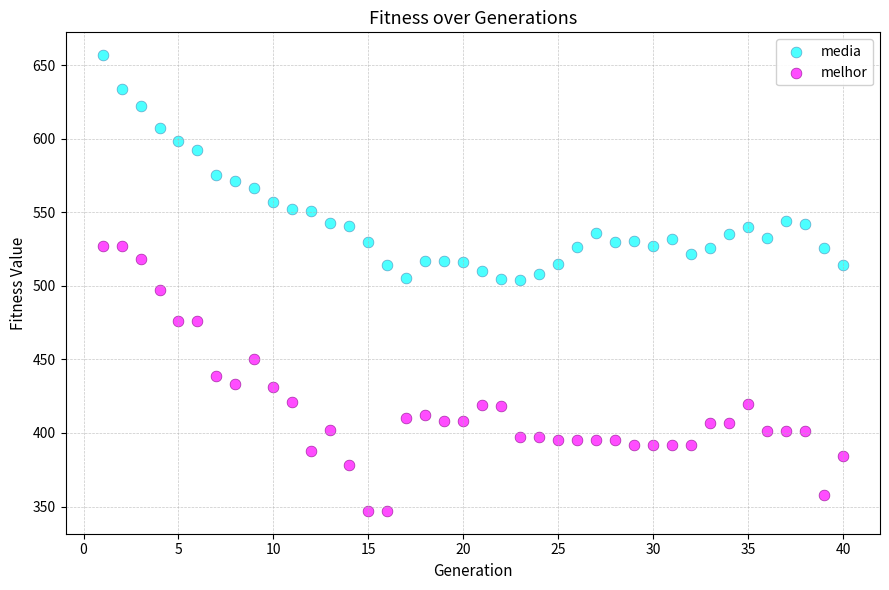

In the media series, what Y value is closest to 580?

575.4